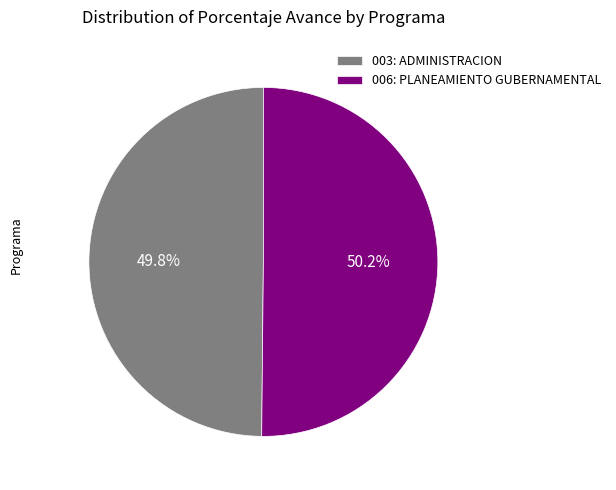

To the nearest percent, what portion does 003: ADMINISTRACION represent?

50%